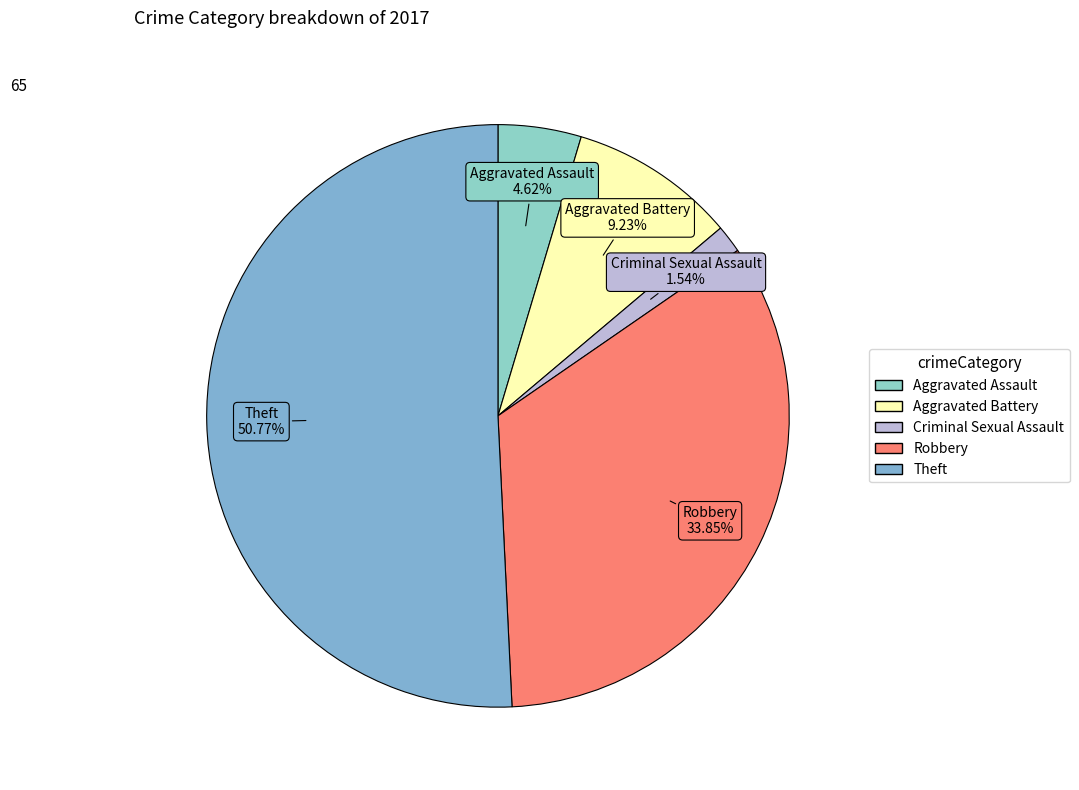

To the nearest percent, what portion does Criminal Sexual Assault represent?

2%